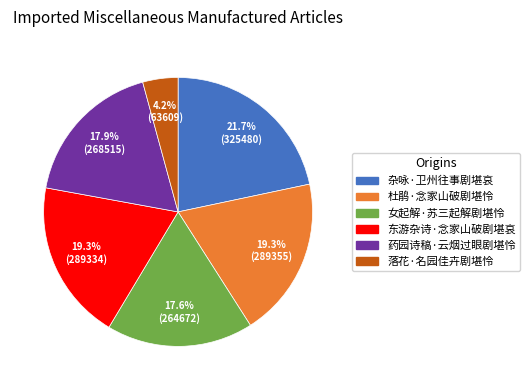

How many segments does this pie chart have?

6